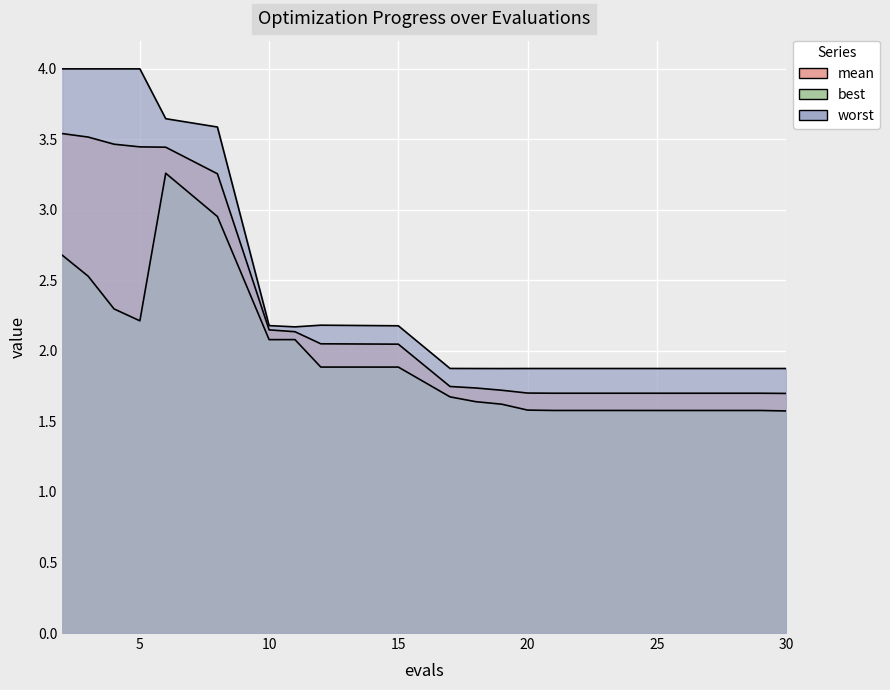

True or false: best and worst cross at least once.

False